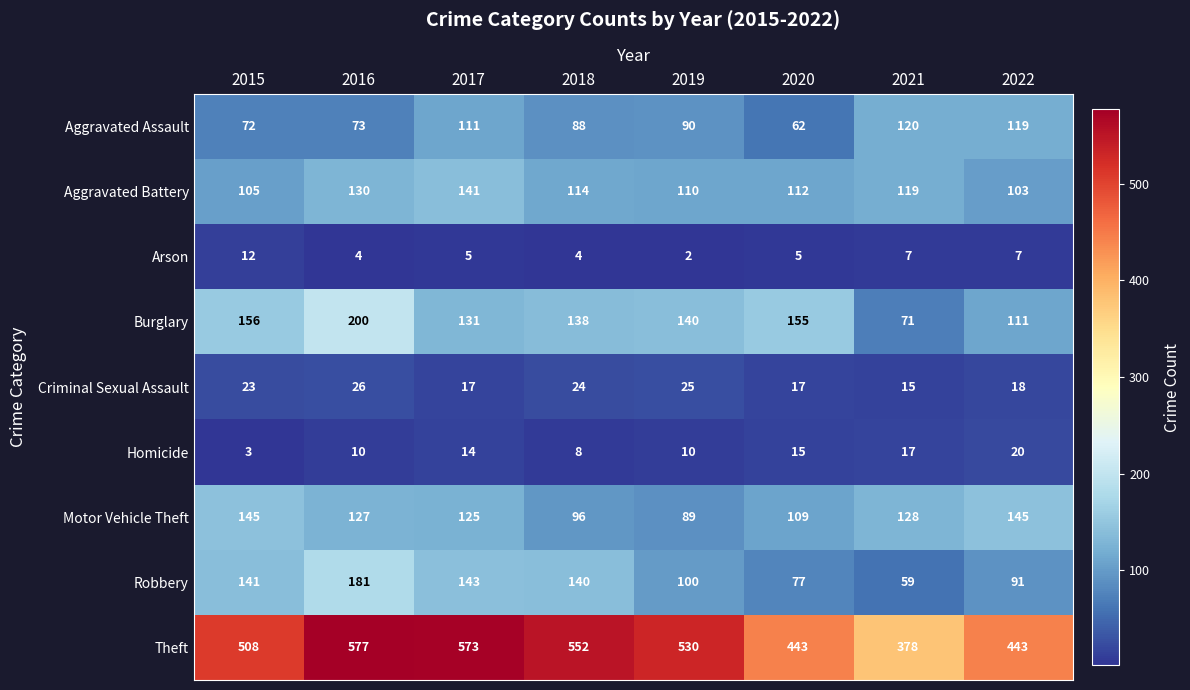

What is the spread (max minus min) of values at 2016?

573